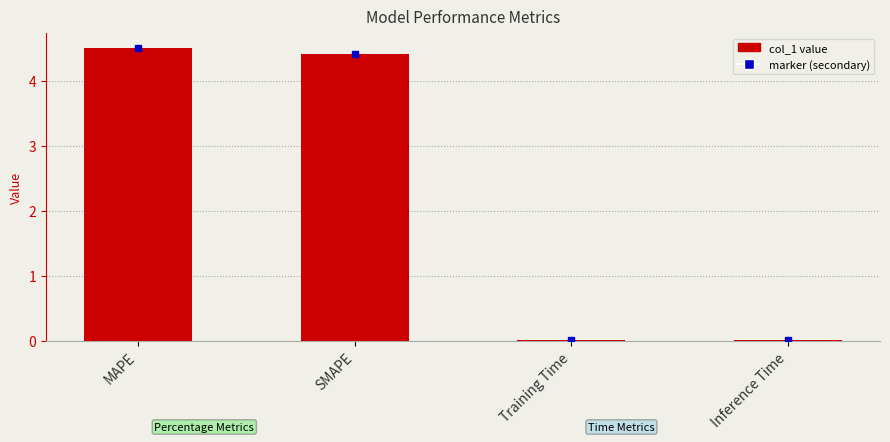

What is the sum of the values at SMAPE and Inference Time?

4.4